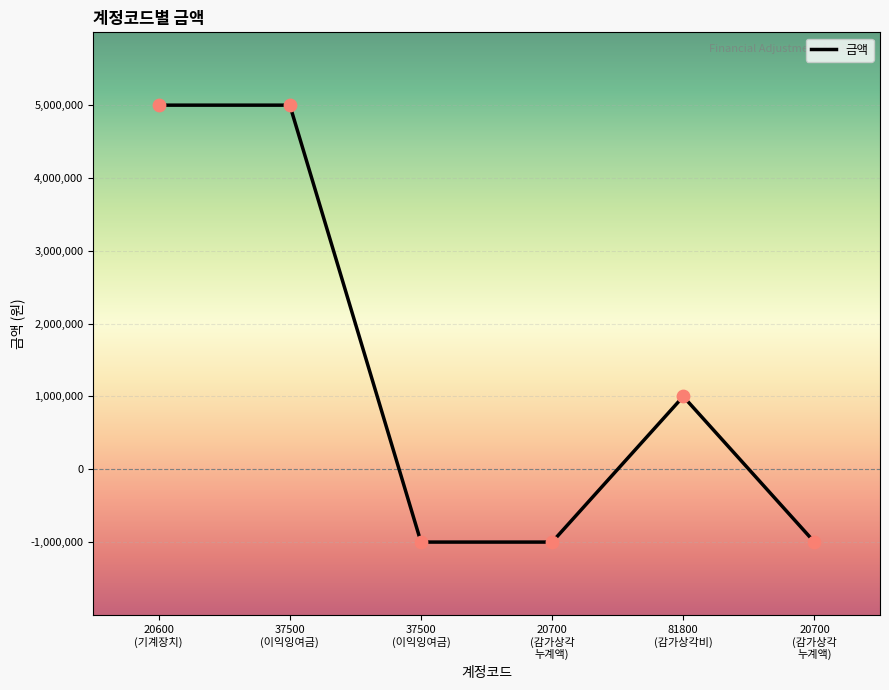

What is the change in value from 20600 (기계장치) to 81800 (감가상각비)?

-4000000